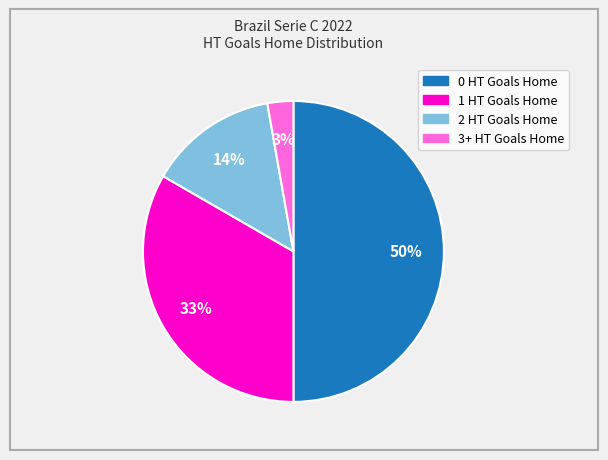

Is the sum of 0 HT Goals Home and 3+ HT Goals Home greater than half?

Yes